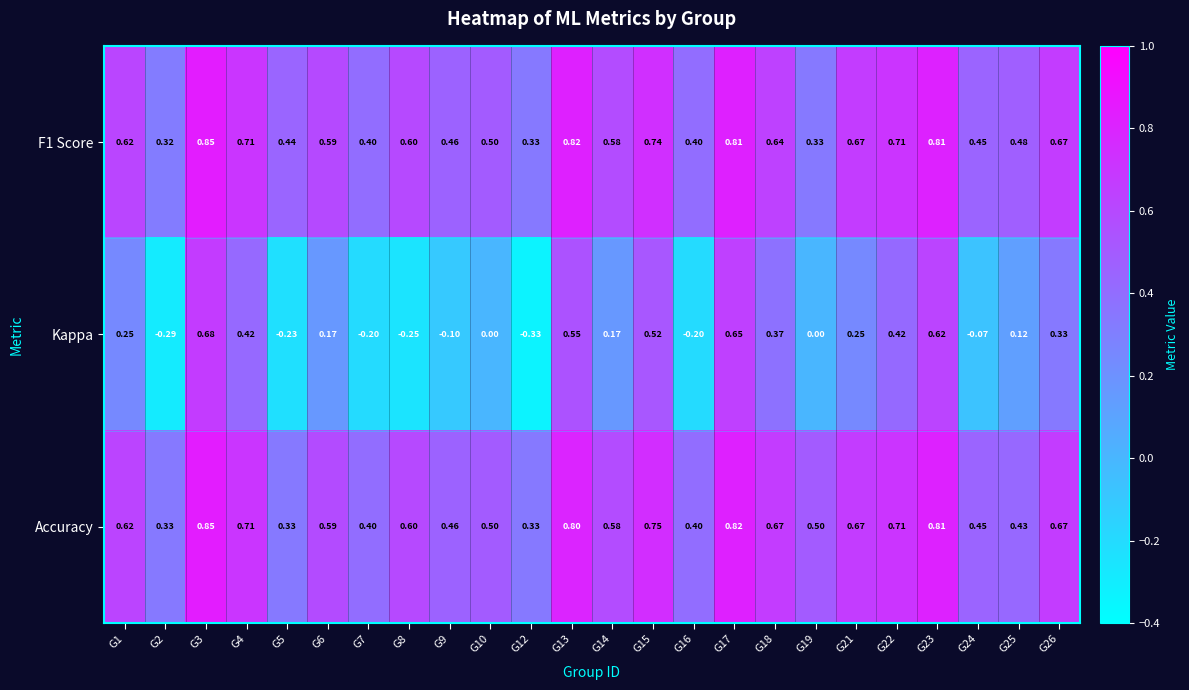

Which series has the widest spread of values?

Kappa